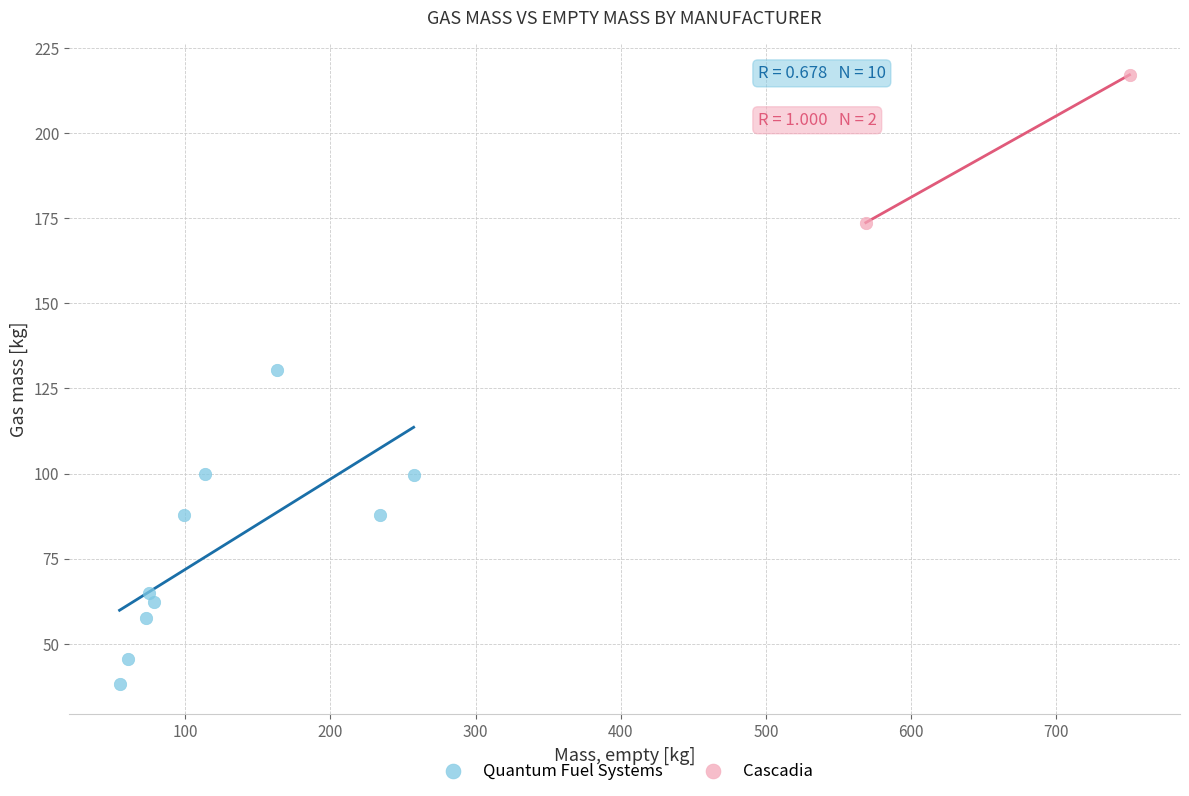

What are all the series names shown in the legend?

Quantum Fuel Systems, Cascadia